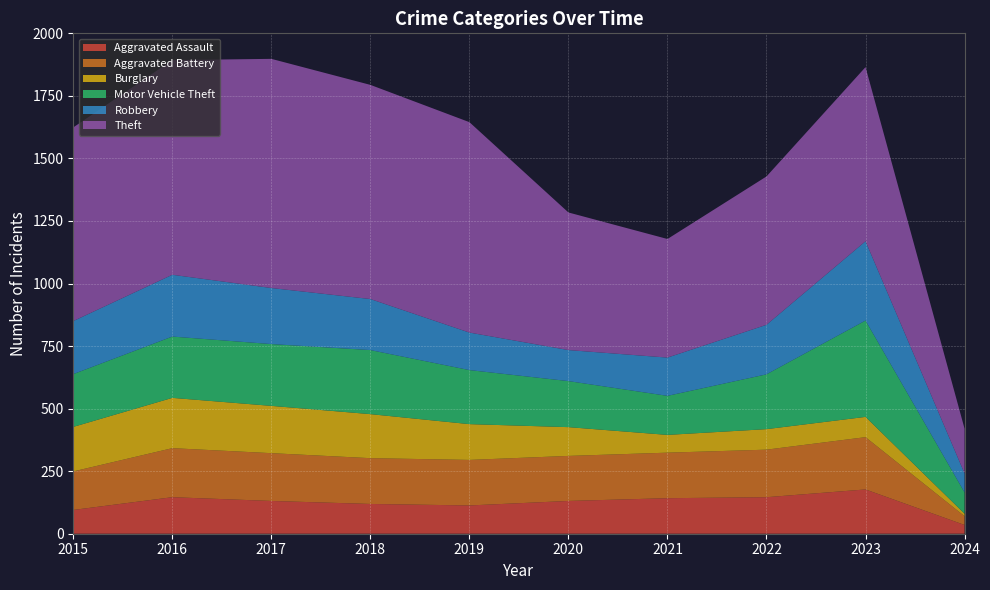

Reading left to right, transcribe all the data shown in this chart.

Aggravated Assault: 95	146	131	119	113	131	142	146	177	35
Aggravated Battery: 154	196	191	183	182	180	182	190	209	35
Burglary: 178	201	189	176	143	115	71	82	81	10
Motor Vehicle Theft: 211	245	247	256	216	184	156	219	385	85
Robbery: 212	247	224	204	150	124	153	198	317	76
Theft: 774	858	916	856	841	550	474	593	696	179